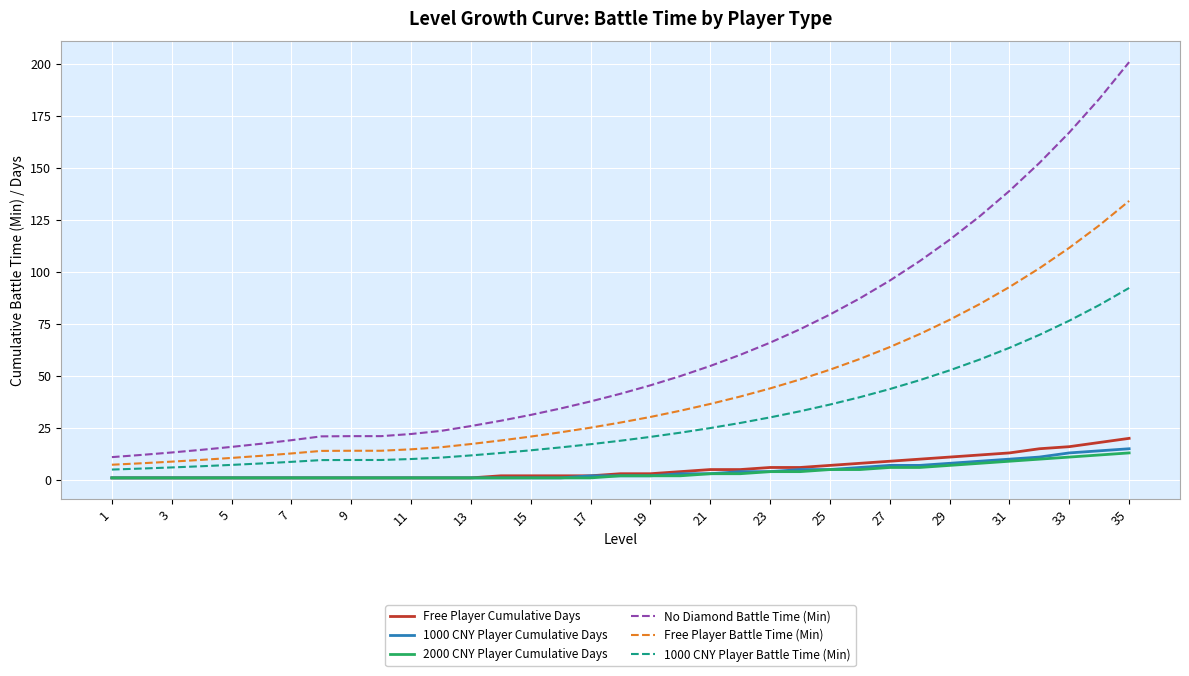

True or false: Free Player Cumulative Days and Free Player Battle Time (Min) intersect in this chart.

False